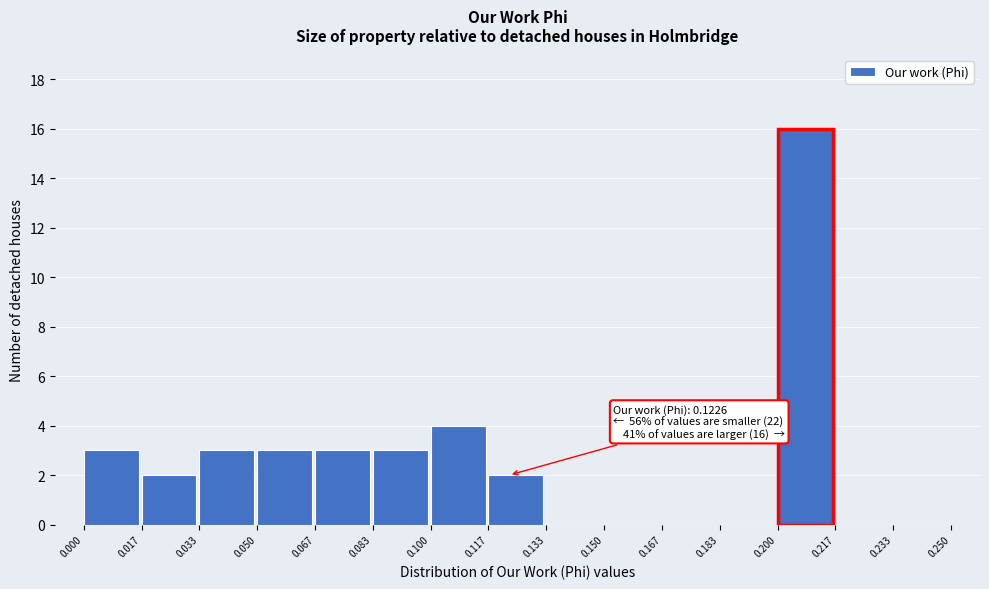

Which range on the x-axis has the tallest bar?

0.200 to 0.217